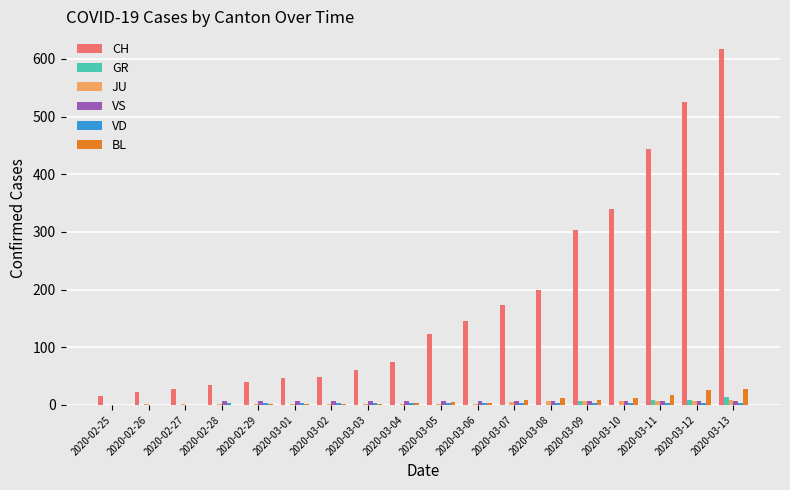

At which category is the sum across all series the highest?

2020-03-13